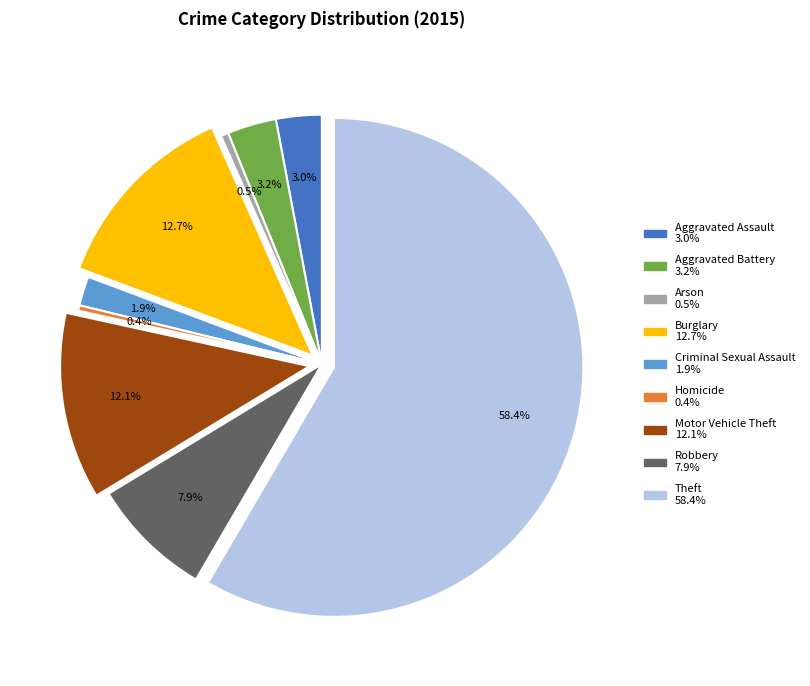

To the nearest percent, what is the average slice percentage?

11%